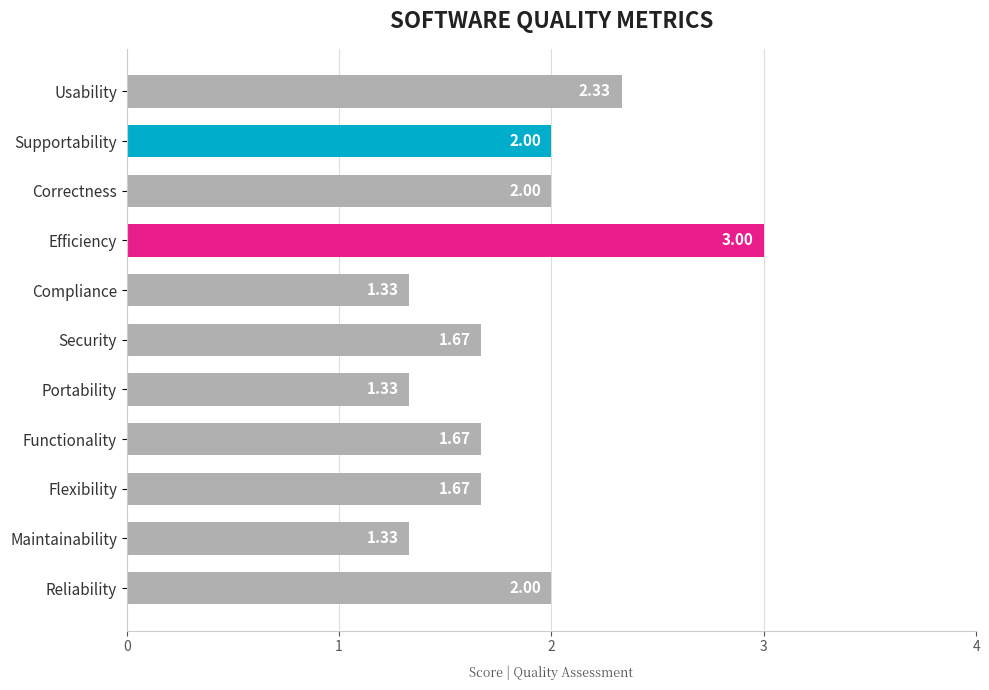

What is the sum of the values at Functionality and Compliance?

3.0